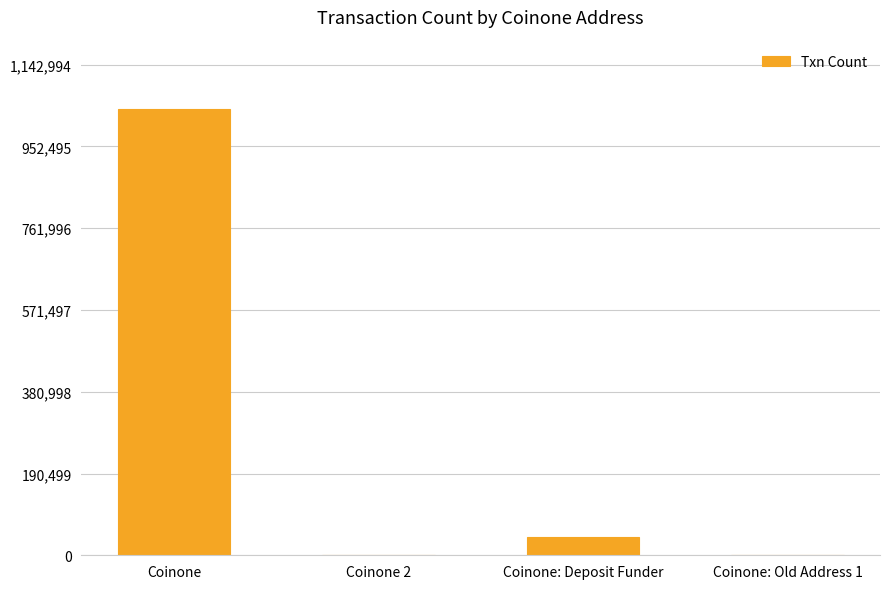

The value at Coinone is 390552. True or false?

False